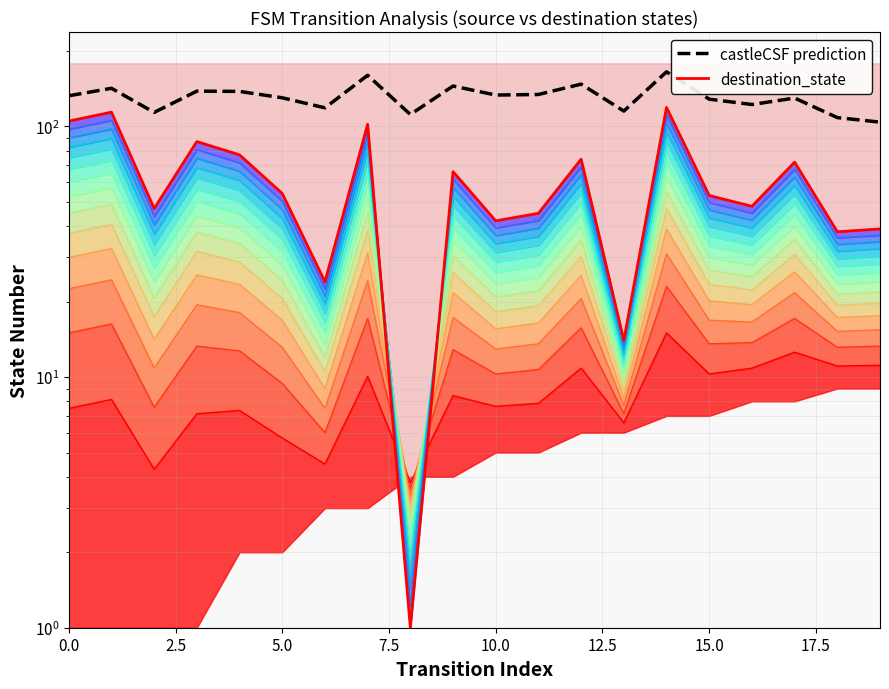

How many interior local peaks does the castleCSF prediction series have?

7